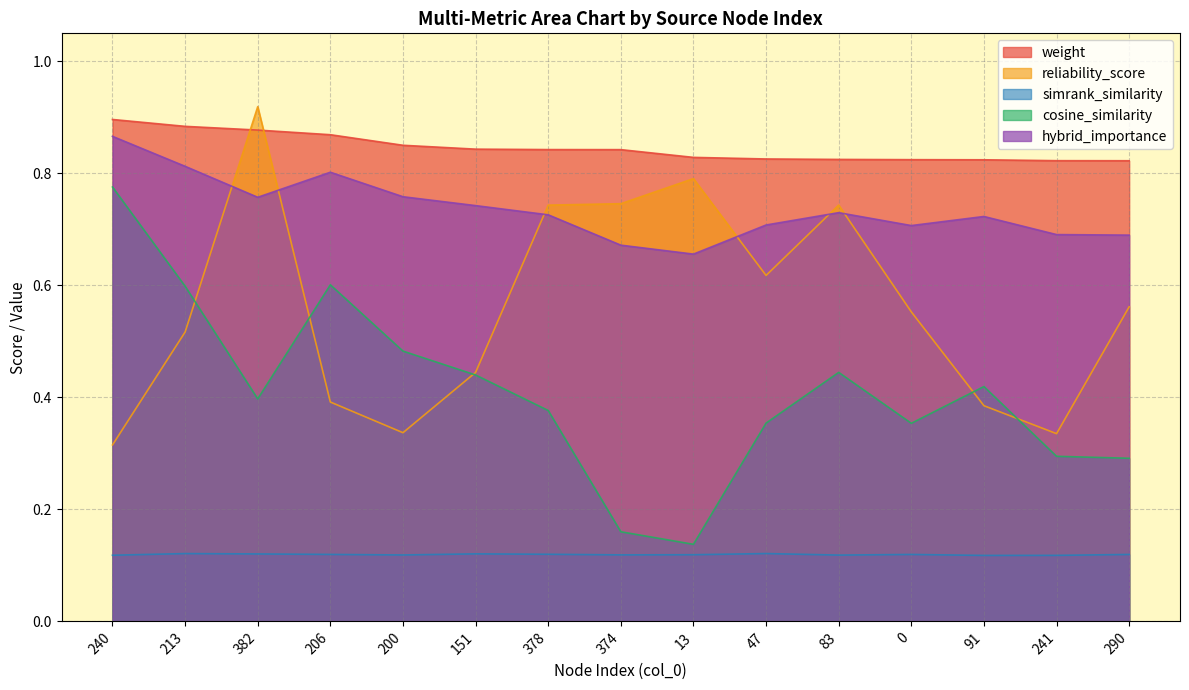

True or false: hybrid_importance has more than 2 interior local peaks.

True